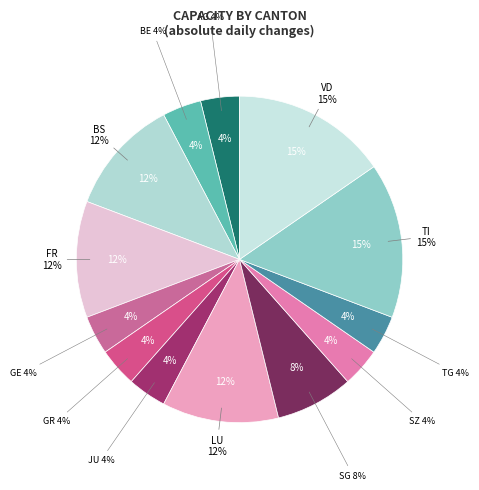

Is NW the majority of the pie?

No